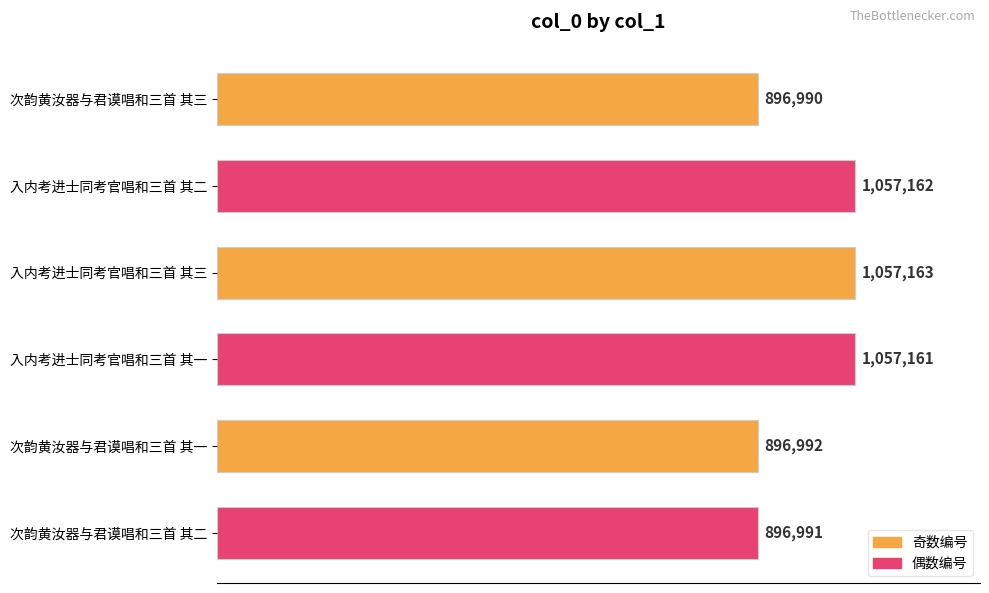

True or false: the data shows 1800779 at 入内考进士同考官唱和三首 其一.

False